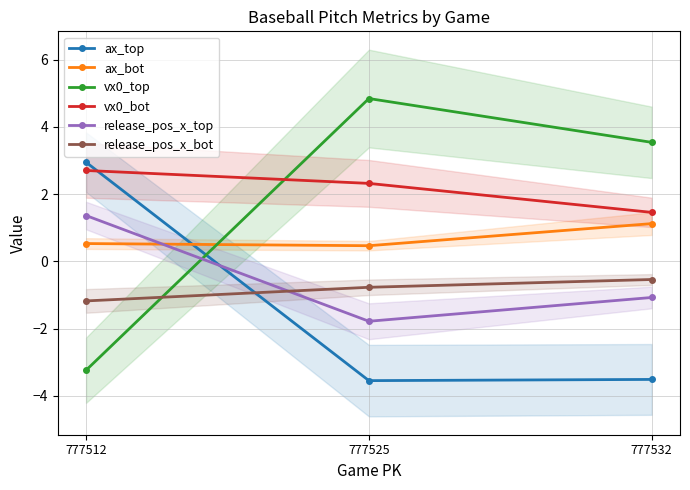

What value does the vx0_bot series have at 777532?

1.5